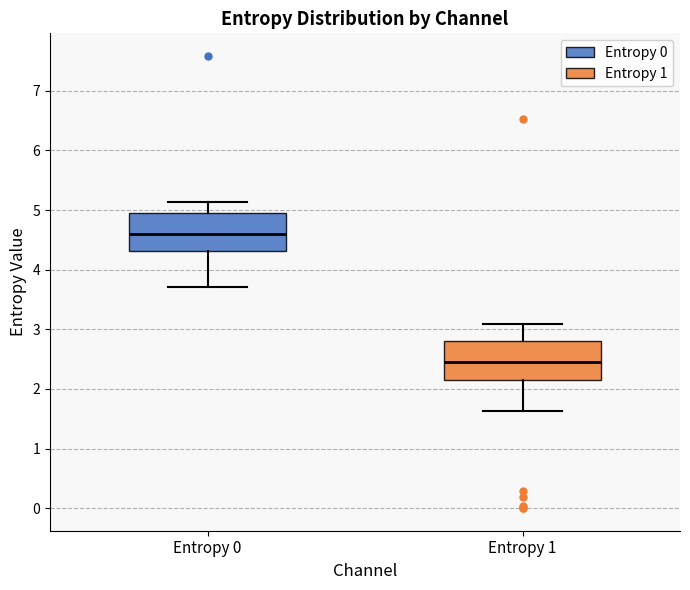

Where does the lower whisker of the box for Entropy 1 end on the y-axis? The values are not printed on the chart, so give them approximately, as read against the axis.

1.6